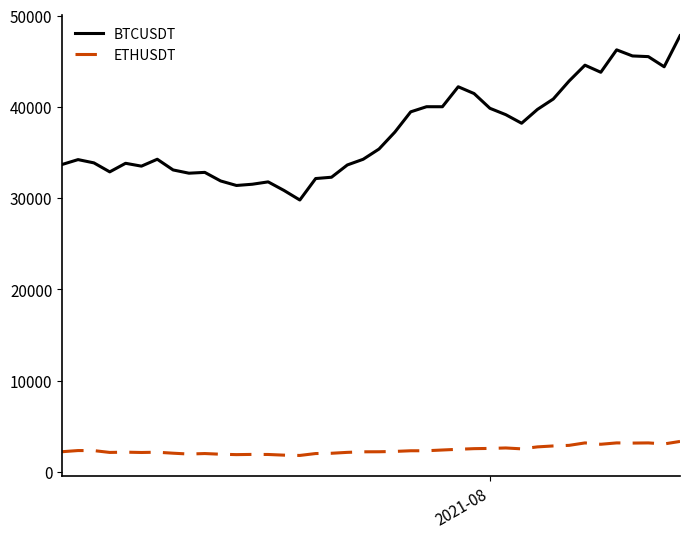

What is the difference between the maximum and minimum values in the ETHUSDT series?

1536.3